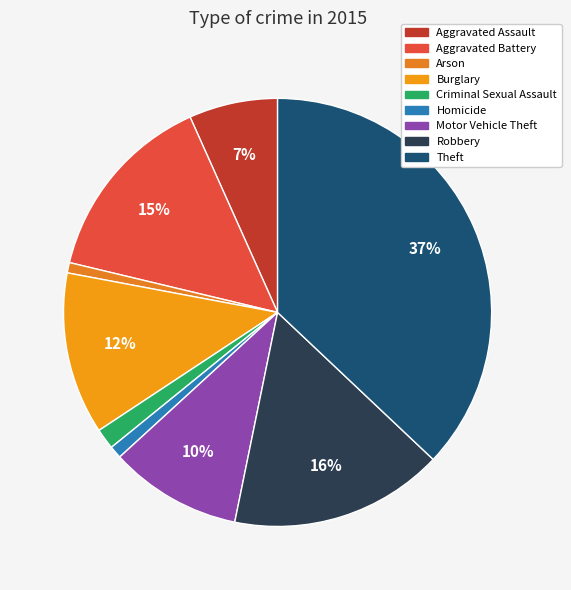

Which slice is the smallest?

Arson